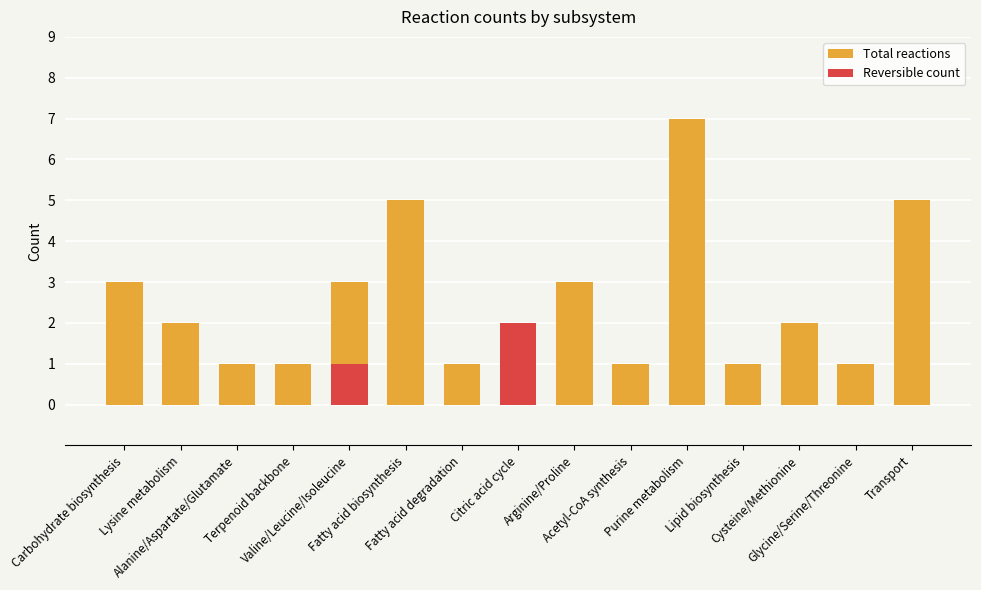

Which series has the largest total across all categories?

Total reactions